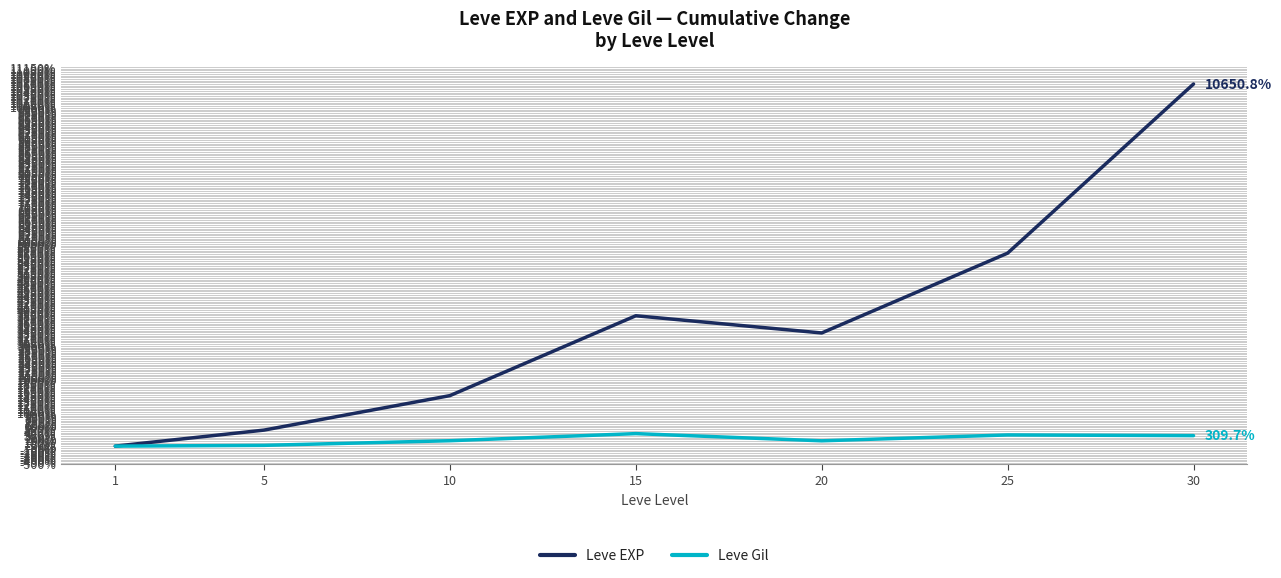

List the series in order of their overall mean, lowest first.

Leve Gil, Leve EXP